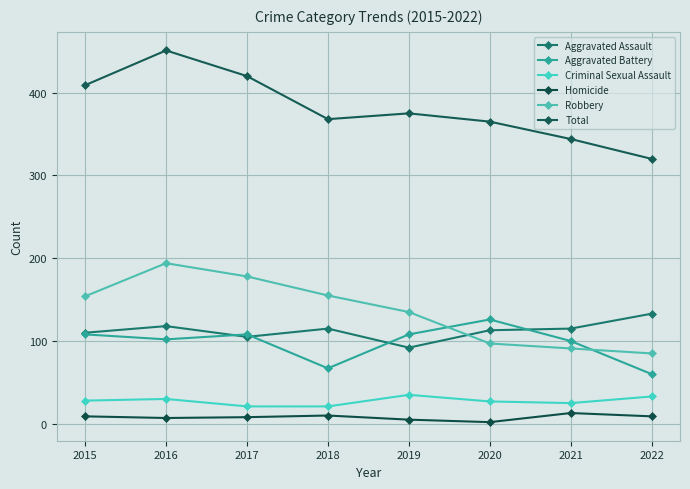

What is the approximate value of Criminal Sexual Assault at 2018, to the nearest 5?

20